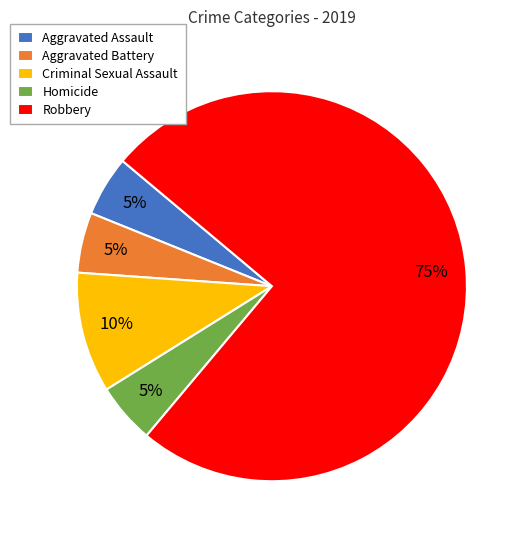

To the nearest percent, what portion does Homicide represent?

5%